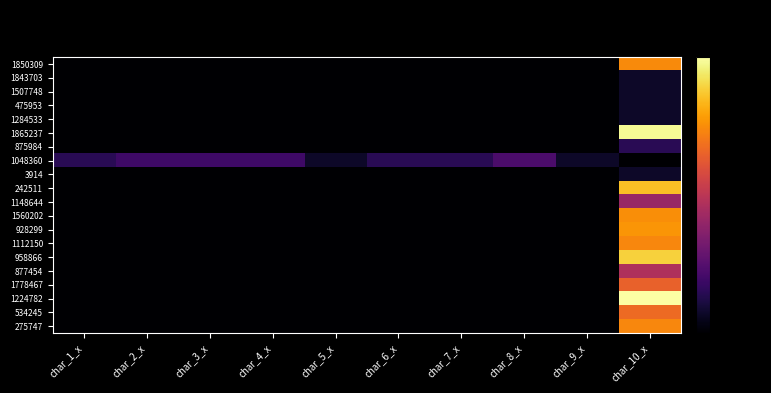

What is the smallest value displayed?

-80.0